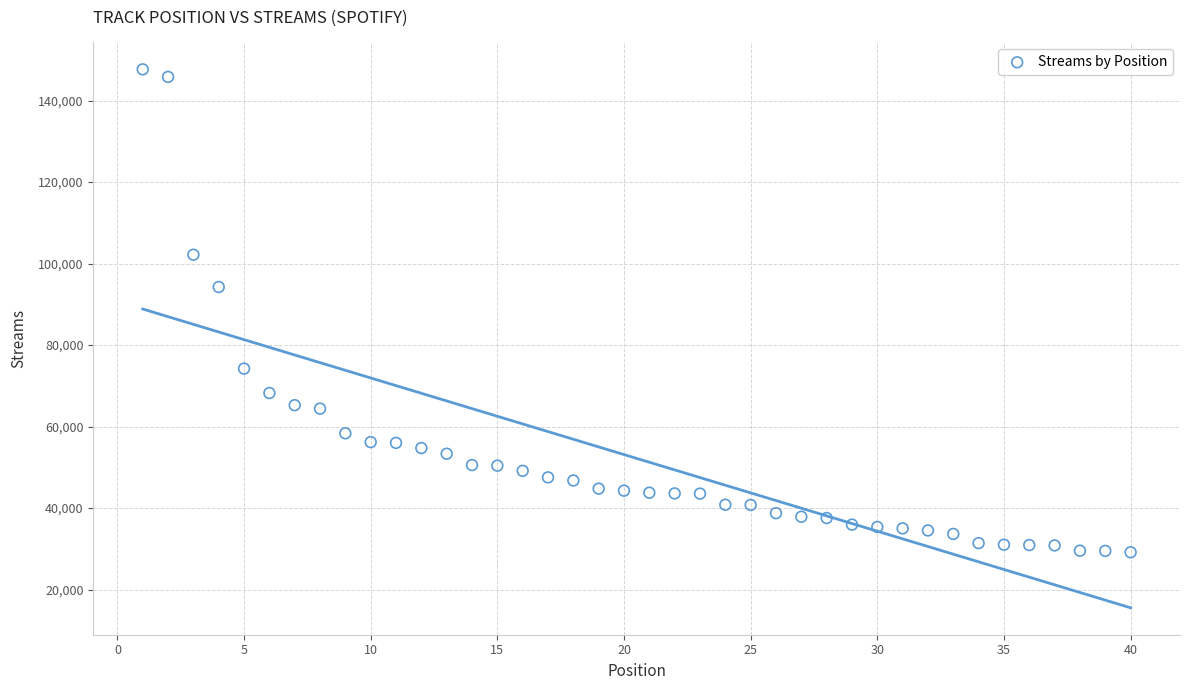

What is the range of Y values (max minus min)?

118469